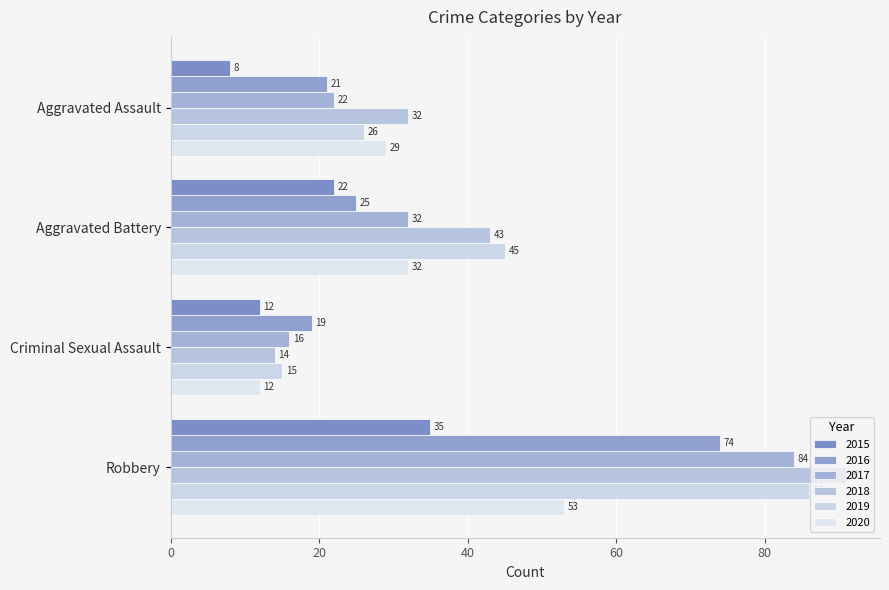

At Aggravated Assault, list the series in order from smallest to largest.

2015, 2016, 2017, 2019, 2020, 2018